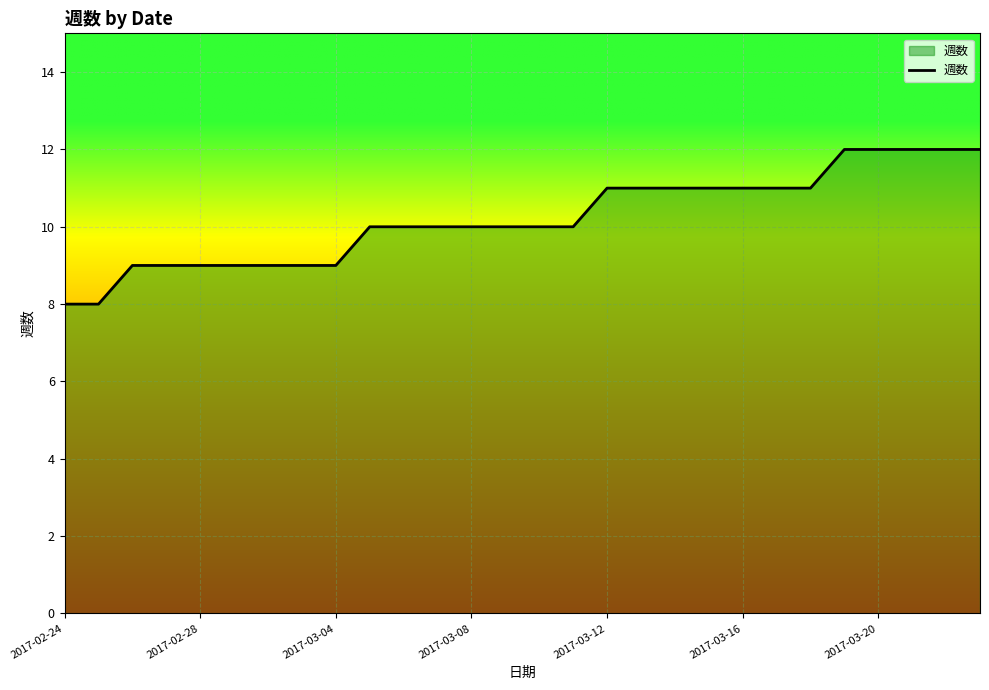

What is the difference between the maximum and minimum values?

4